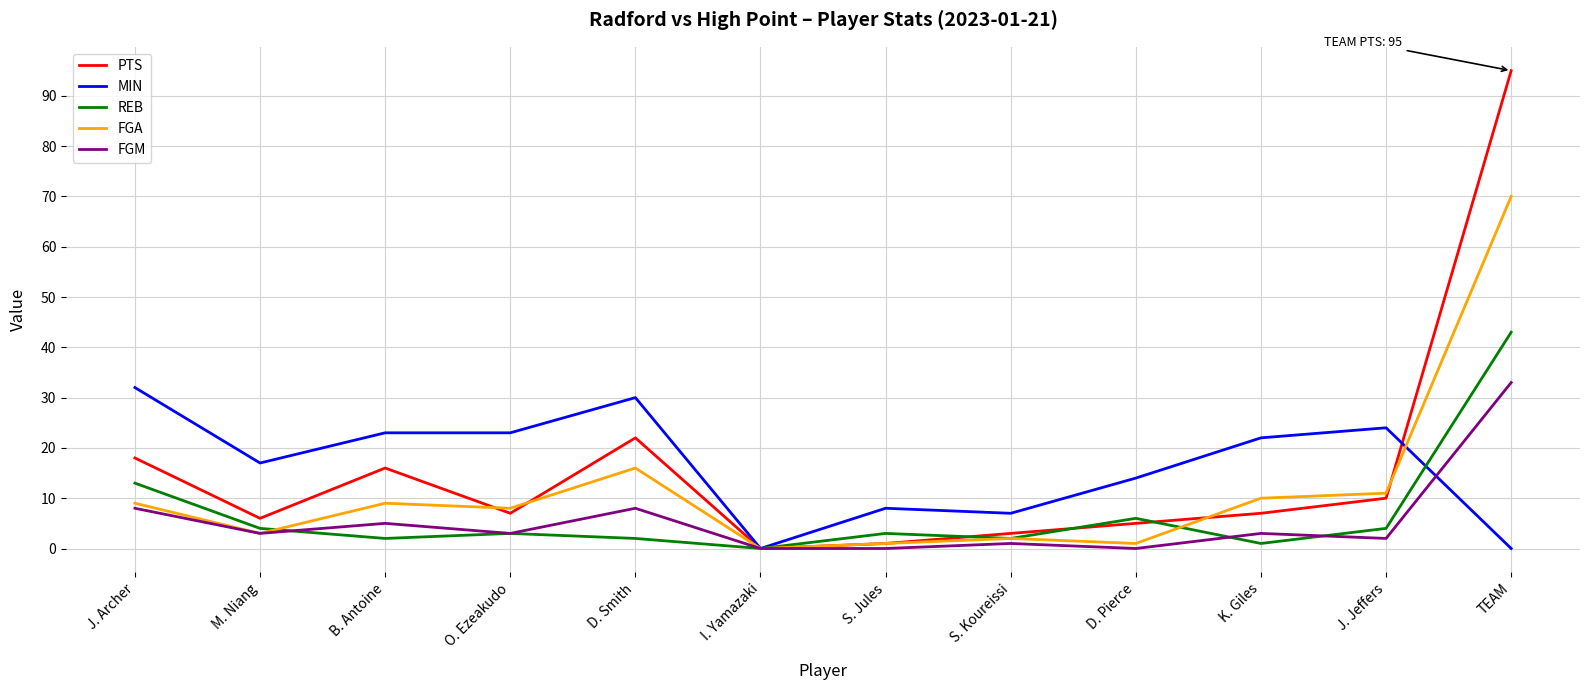

What is the sum of all REB values?

83